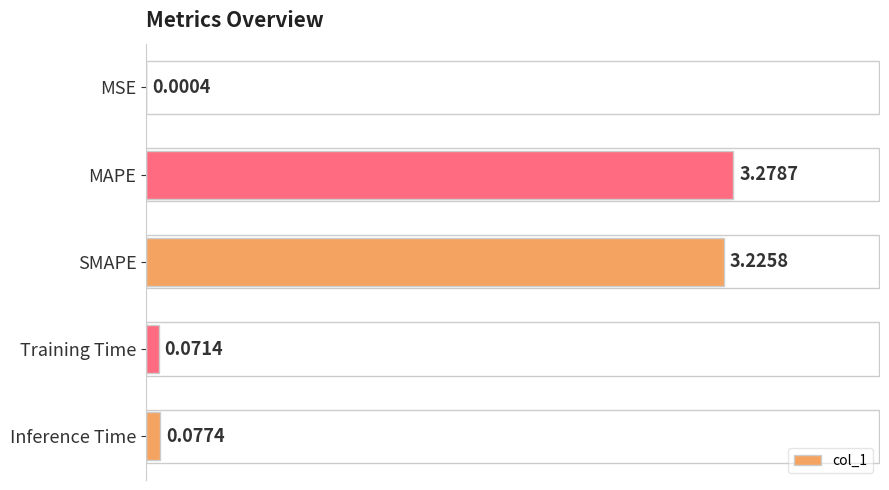

How many data points does each series have?

5